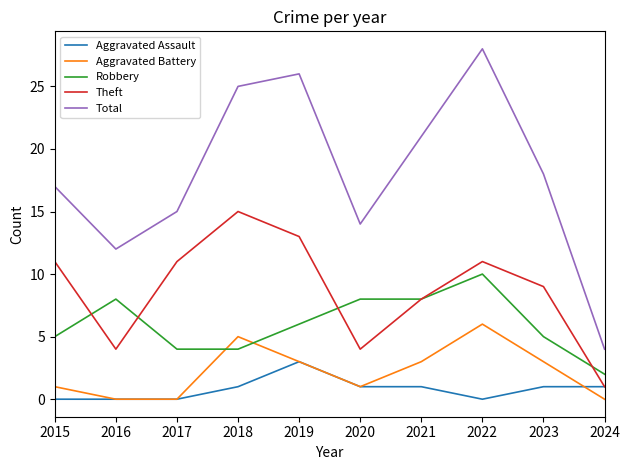

List the series in order of their peak value, lowest first.

Aggravated Assault, Aggravated Battery, Robbery, Theft, Total